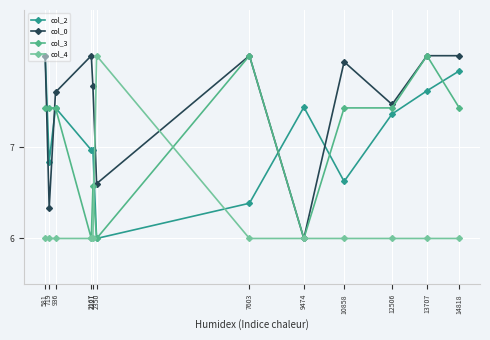

What is the smallest value displayed?

6.0